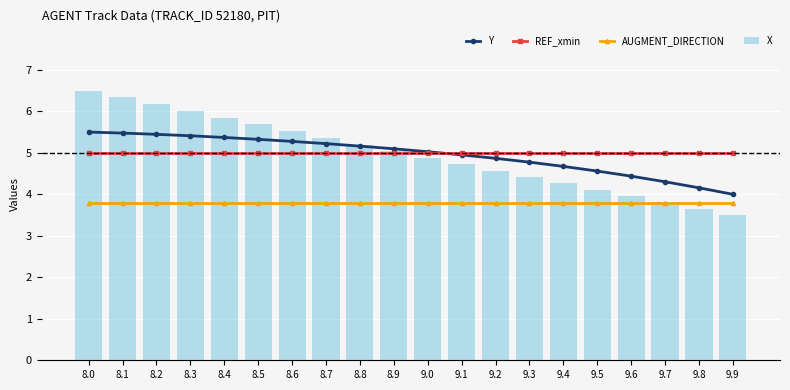

What is the maximum value shown in the chart?

6.5